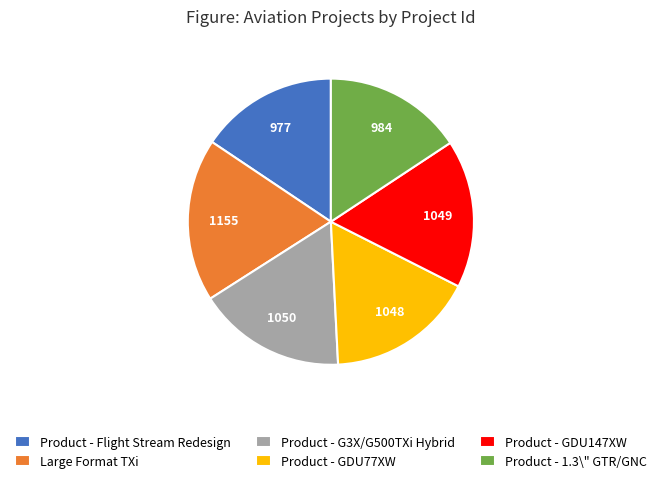

How many slices are in this pie chart?

6